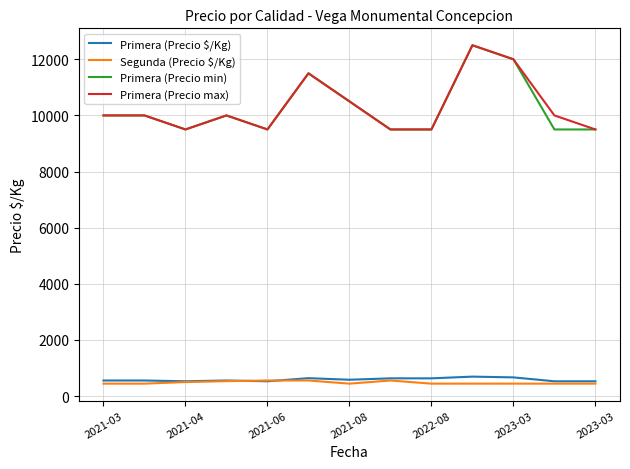

What is the greatest value displayed?

12500